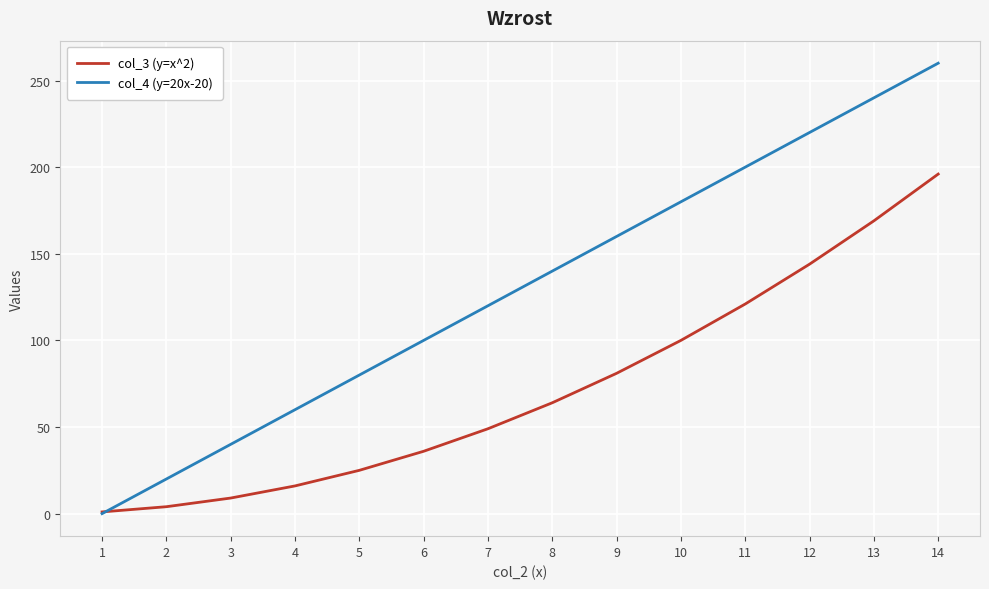

How many intersections are there between col_3 (y=x^2) and col_4 (y=20x-20)?

1